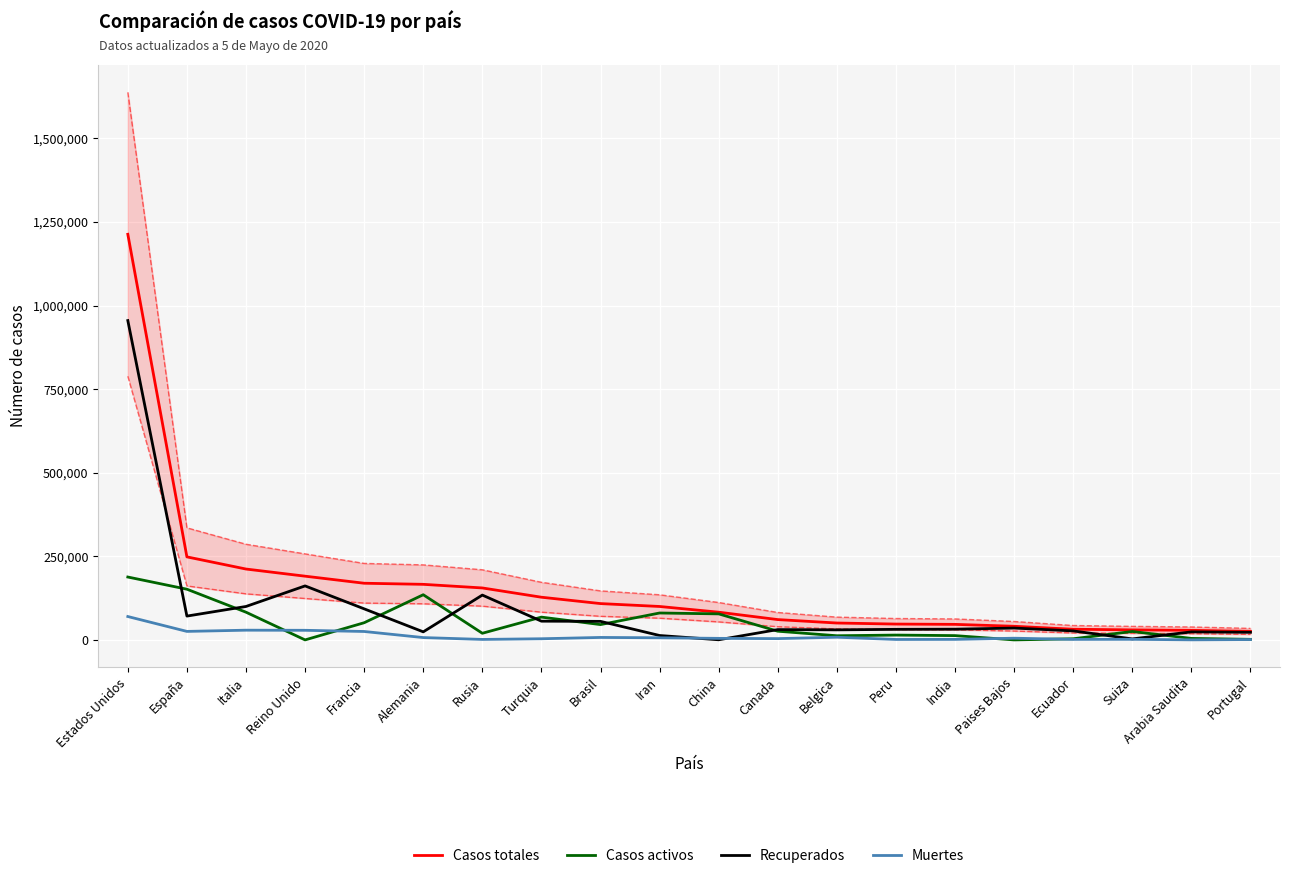

How many data points in Casos totales are less than 99970?

10